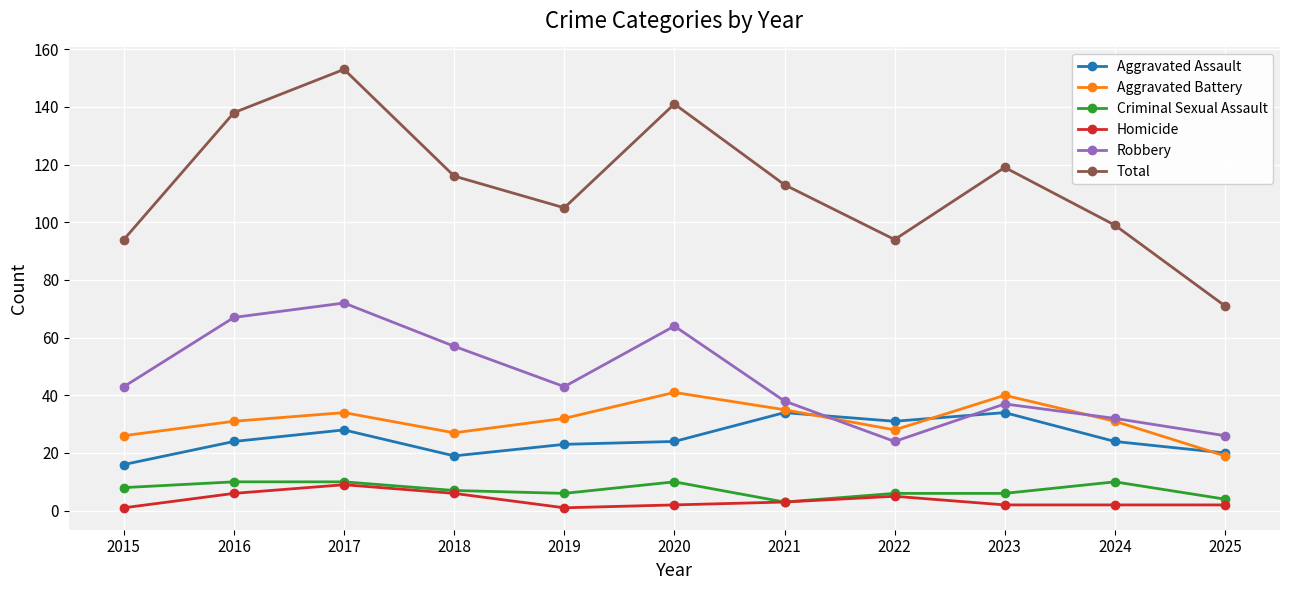

What is the value of the Robbery point at the 8th from the left?

24